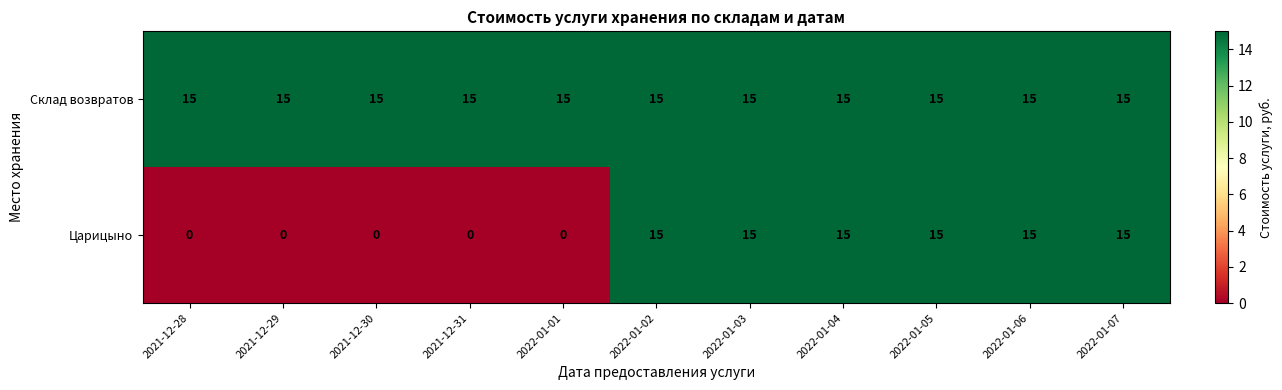

Which series changed the most between 2022-01-01 and 2022-01-05?

Царицыно